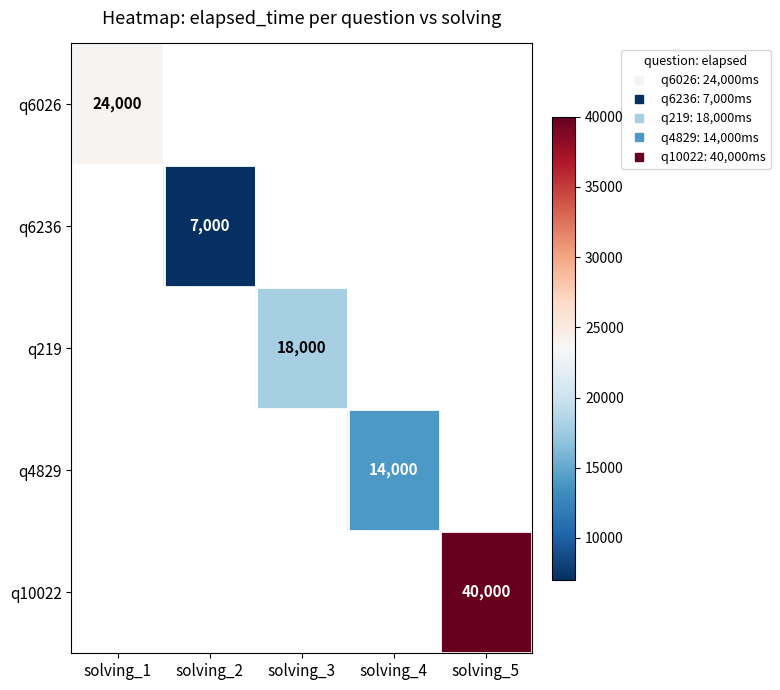

What is the maximum value shown in the chart?

40000.0